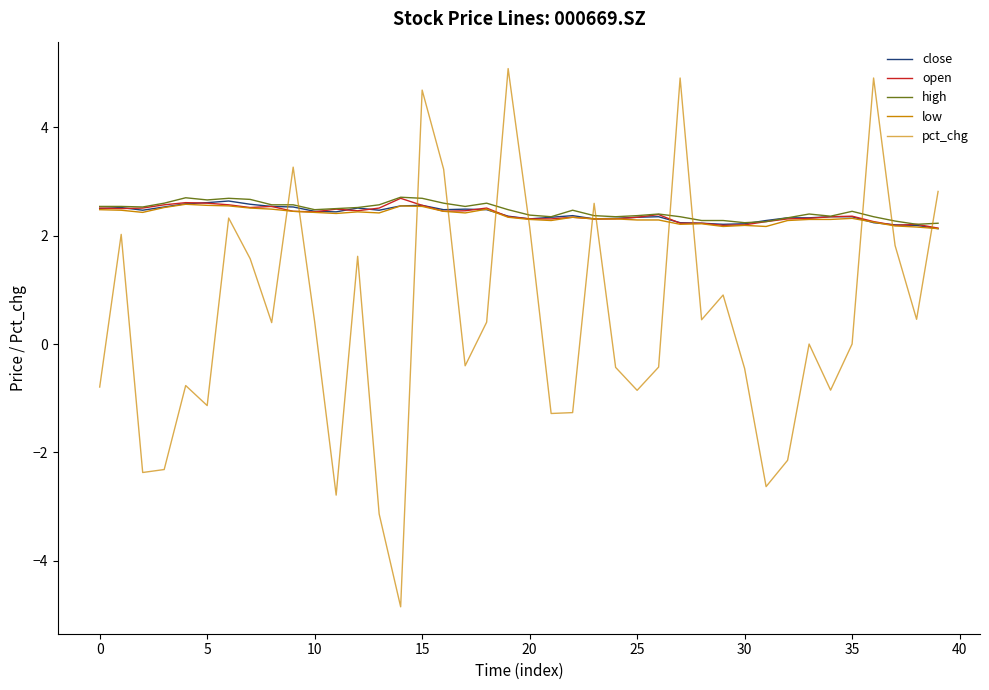

Which category has the highest value across all series?

19